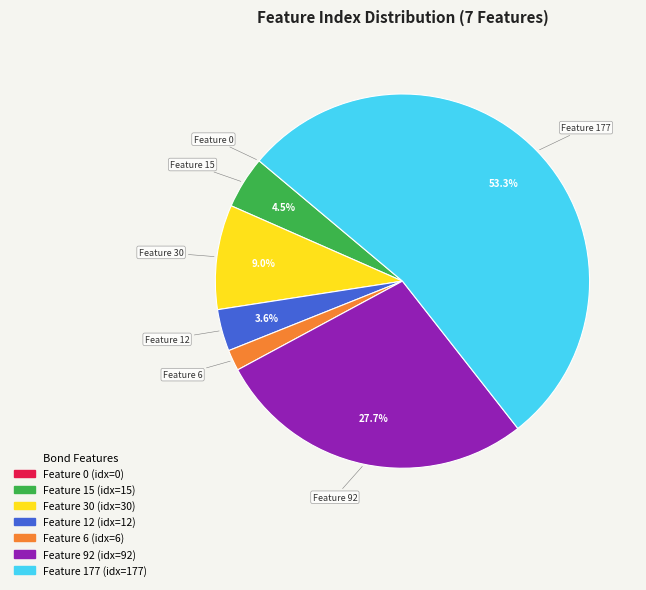

To the nearest percent, what portion does Feature 6 represent?

2%